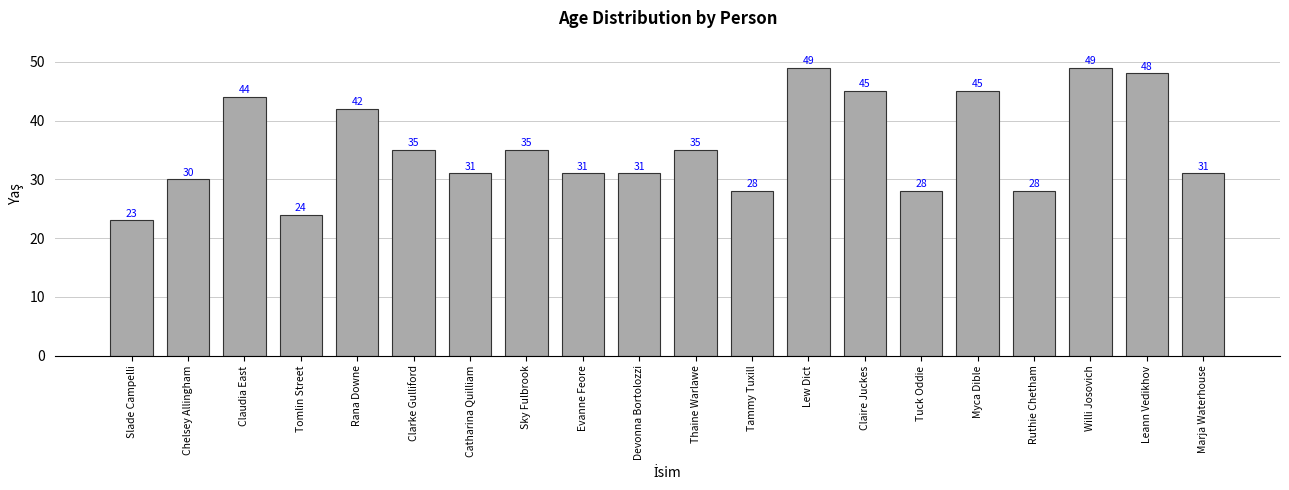

The value at Leann Vedikhov is 48. True or false?

True